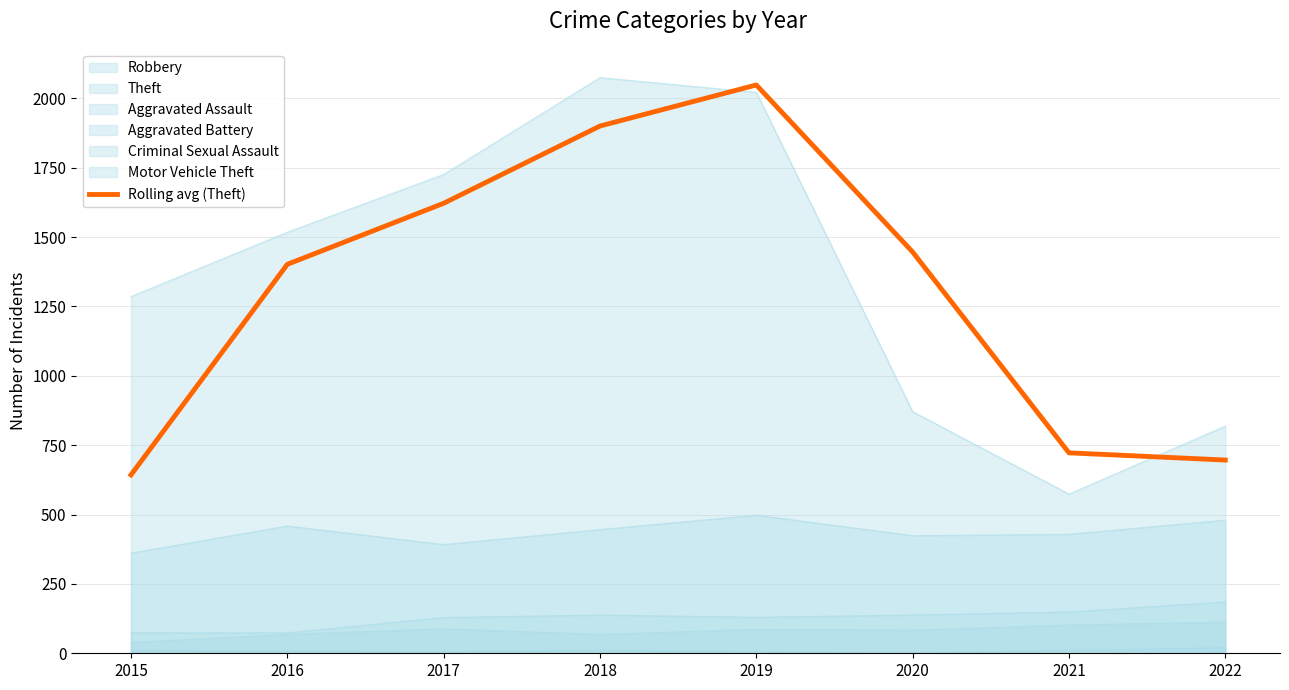

Reading left to right, what are all the values shown in this chart?

643.0	1402.0	1622.0	1900.5	2048.5	1446.5	722.5	696.5